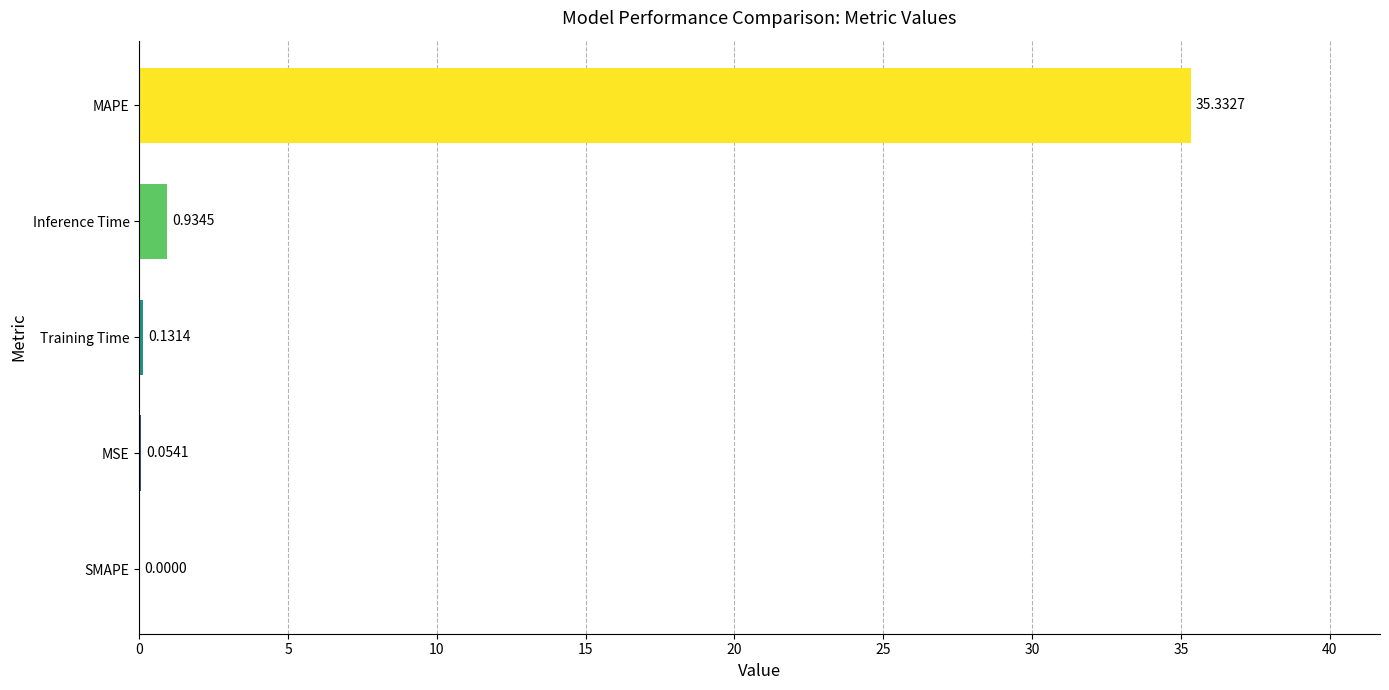

What is the sum of all values?

36.5